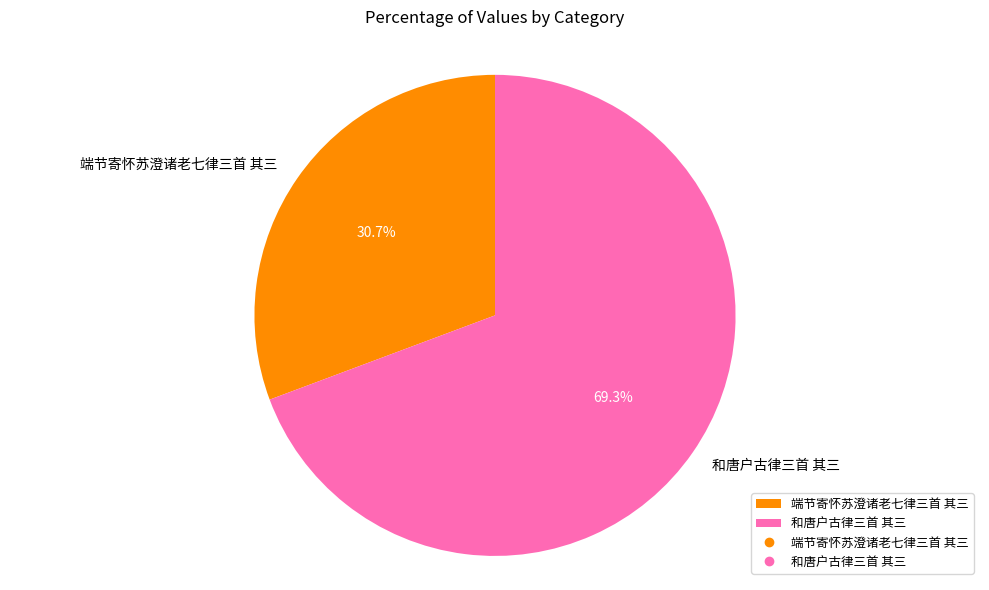

Does 和唐户古律三首 其三 account for over 50% of the chart?

Yes